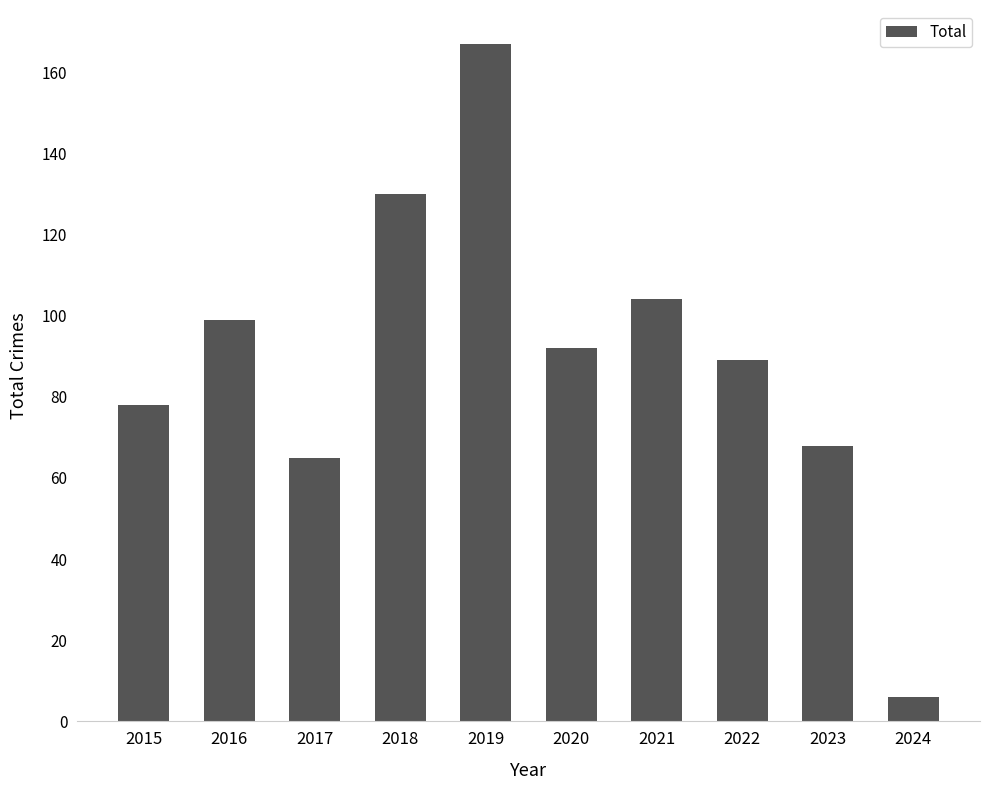

What is the sum of the values at 2024 and 2015?

84